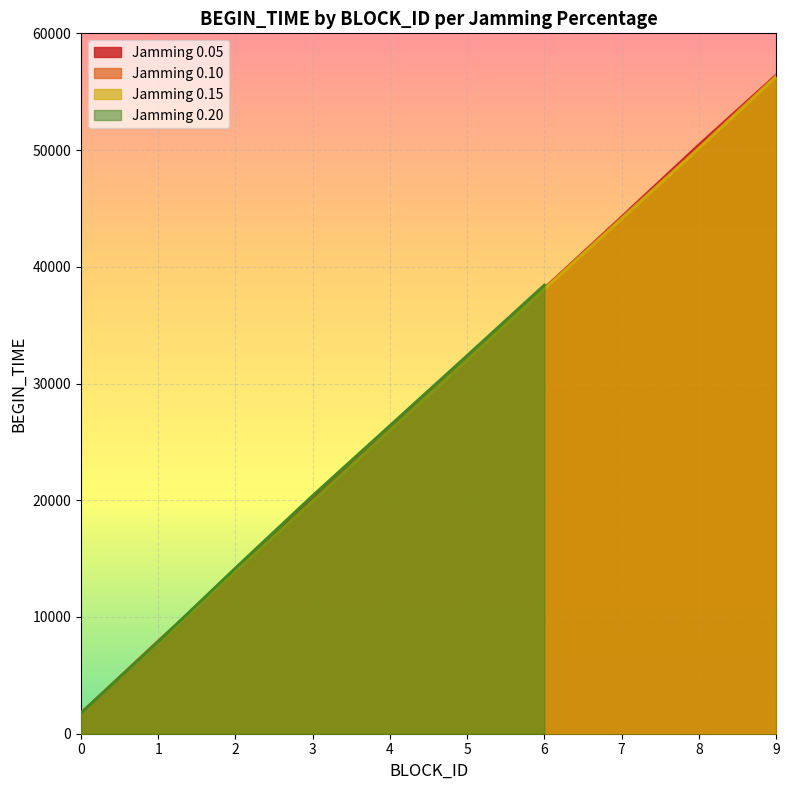

List the labels in order of Jamming 0.05 value, smallest first.

0, 1, 2, 3, 4, 5, 6, 7, 8, 9